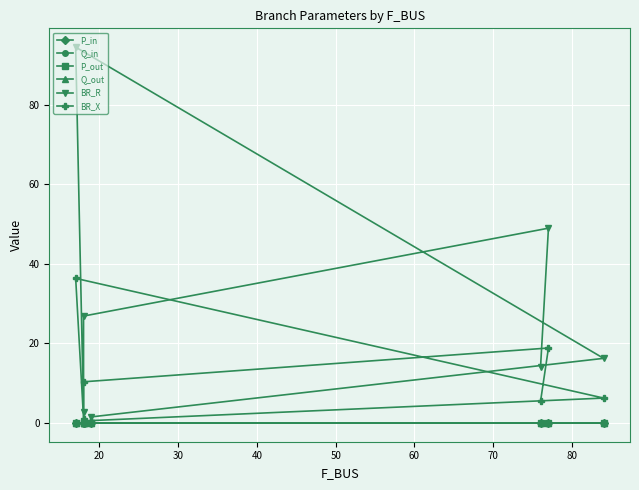

At how many categories does at least one series exceed 35?

2